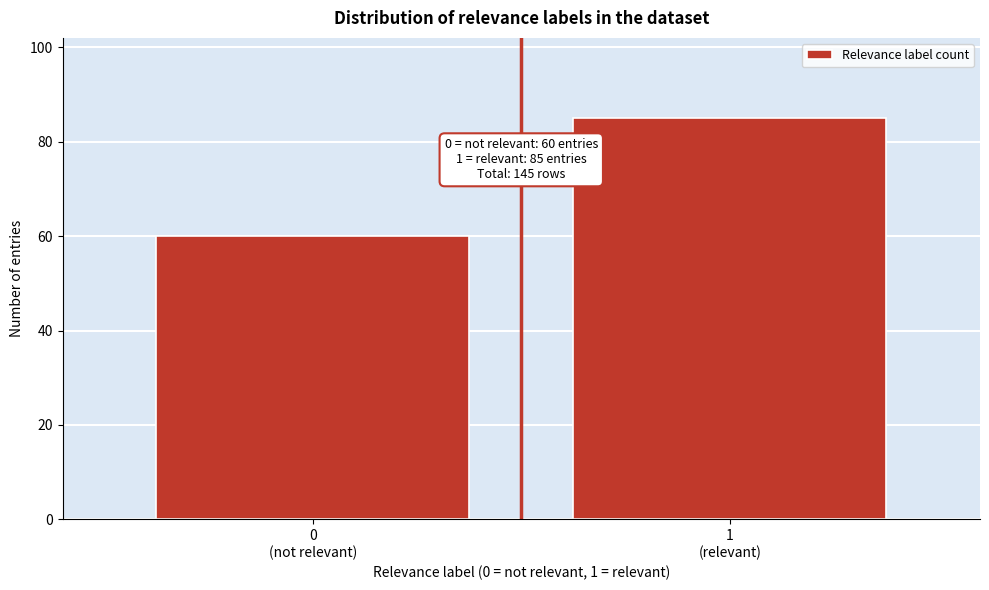

Reading right to left, list all the values displayed in this chart.

85	60